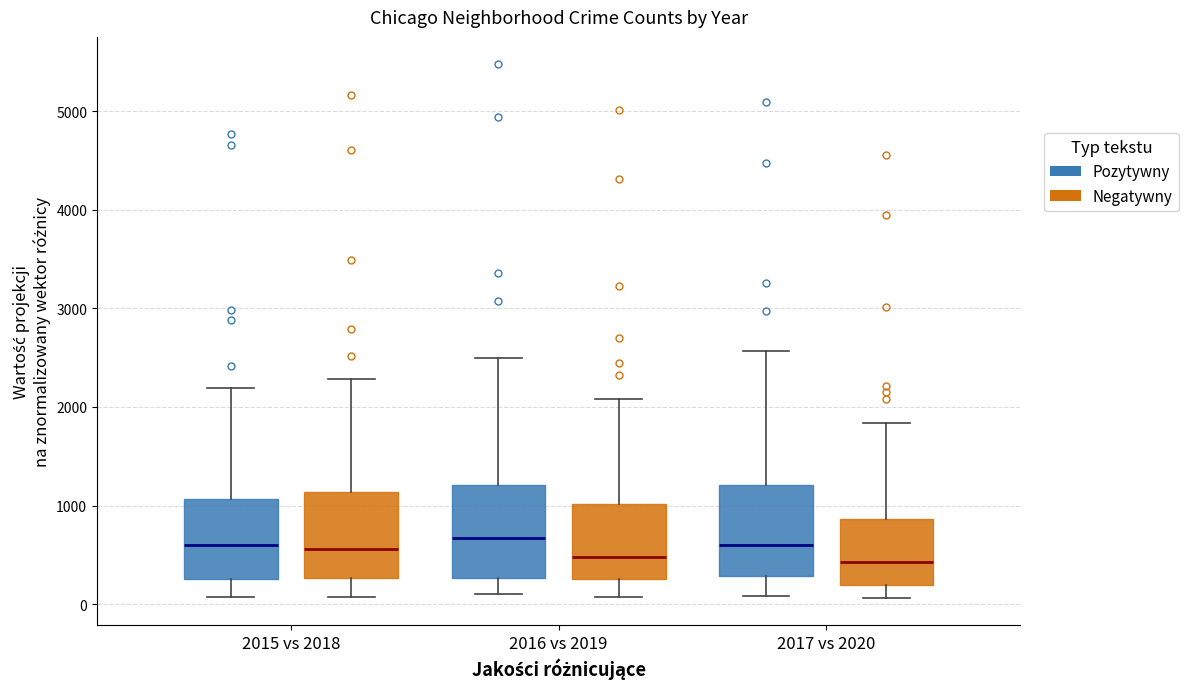

Where does the median line of the box for 2016 vs 2019 (Negatywny) sit on the y-axis? The values are not printed on the chart, so give them approximately, as read against the axis.

500